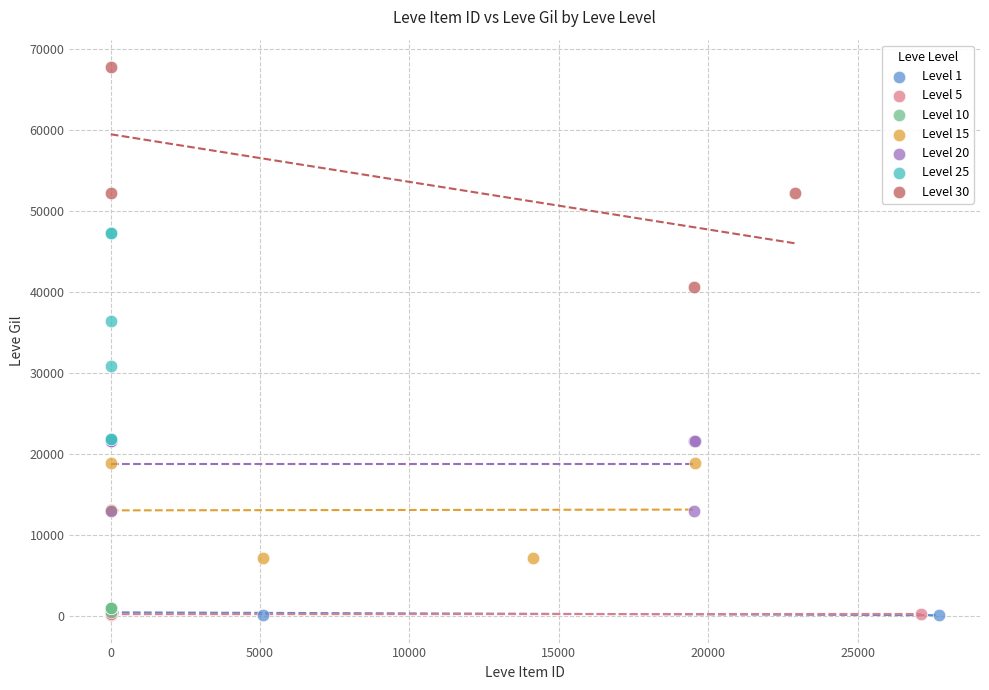

Which series contains the highest Y value?

Level 30